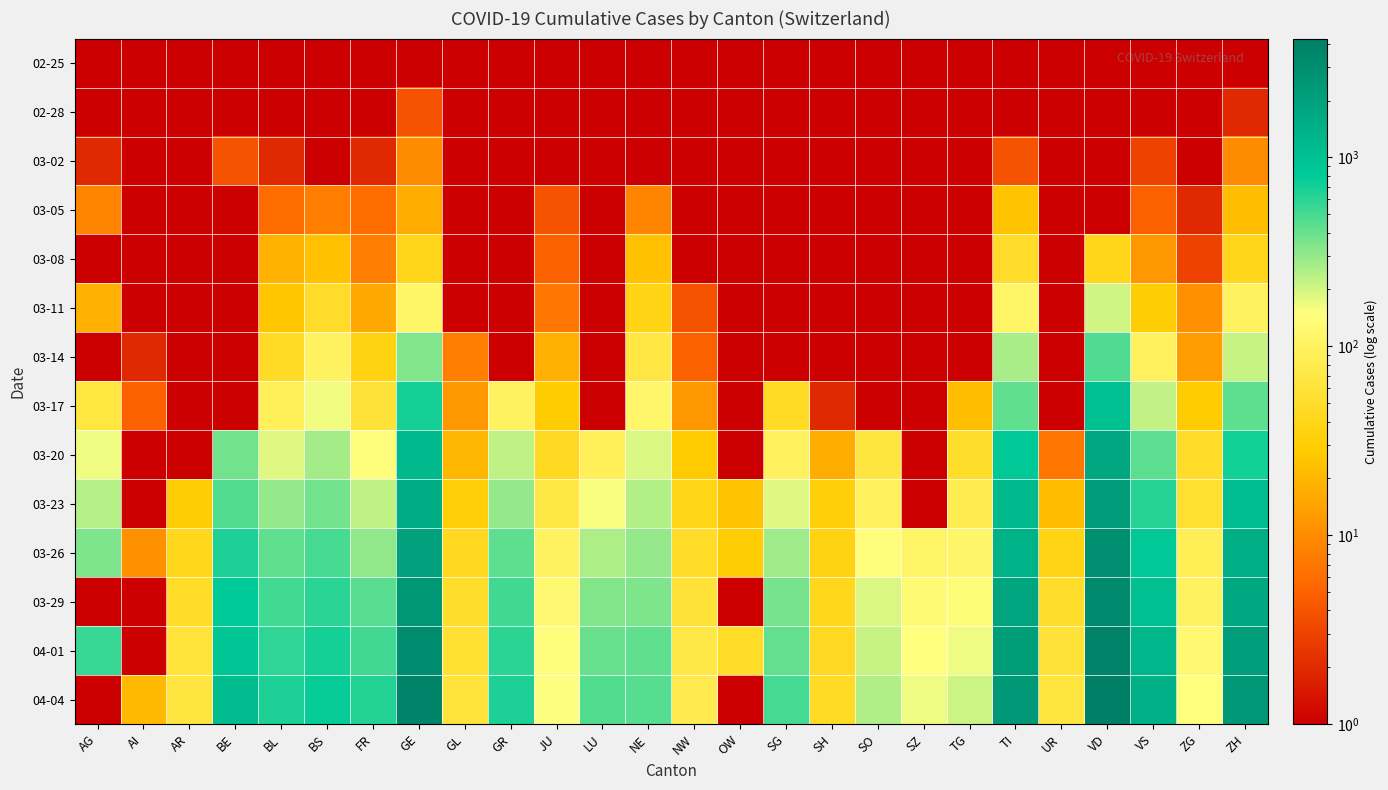

Which has a higher value, ZH or GE?

ZH